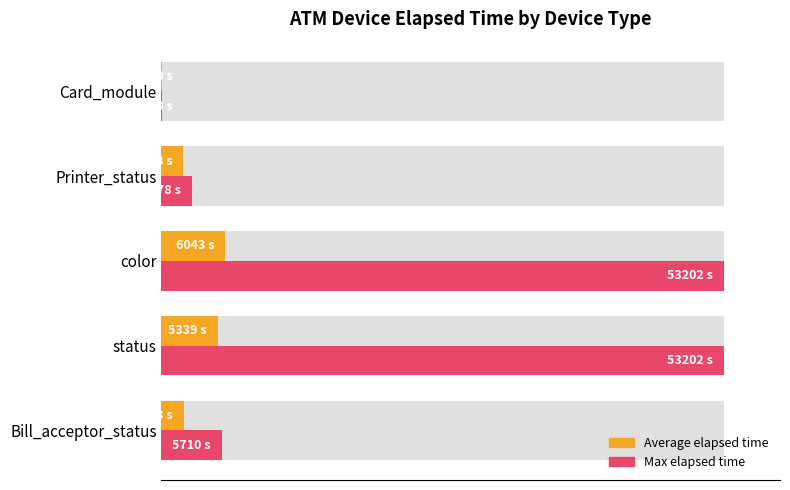

List the series in order of their peak value, highest first.

Max elapsed time, Average elapsed time